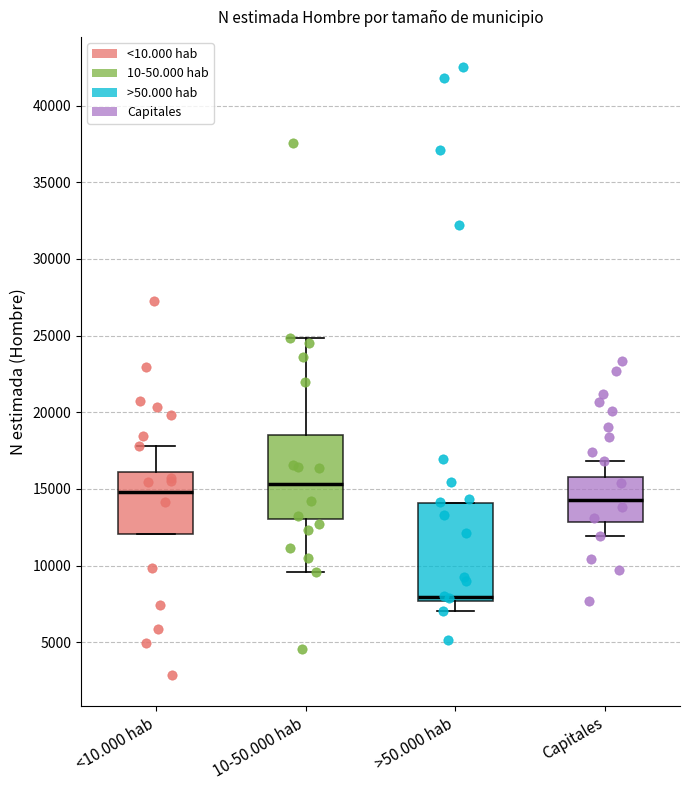

Reading left to right, read every box against the y-axis: the position of its median line, the range the box covers, and the ends of its whiskers. The values are not printed on the chart, so give them approximately, as read against the axis.

<10.000 hab: median 15000, box 12000 to 16000, whiskers 12000 to 18000
10-50.000 hab: median 15500, box 13000 to 18500, whiskers 9500 to 25000
>50.000 hab: median 8000, box 7500 to 14000, whiskers 7000 to 14000
Capitales: median 14500, box 13000 to 16000, whiskers 12000 to 17000